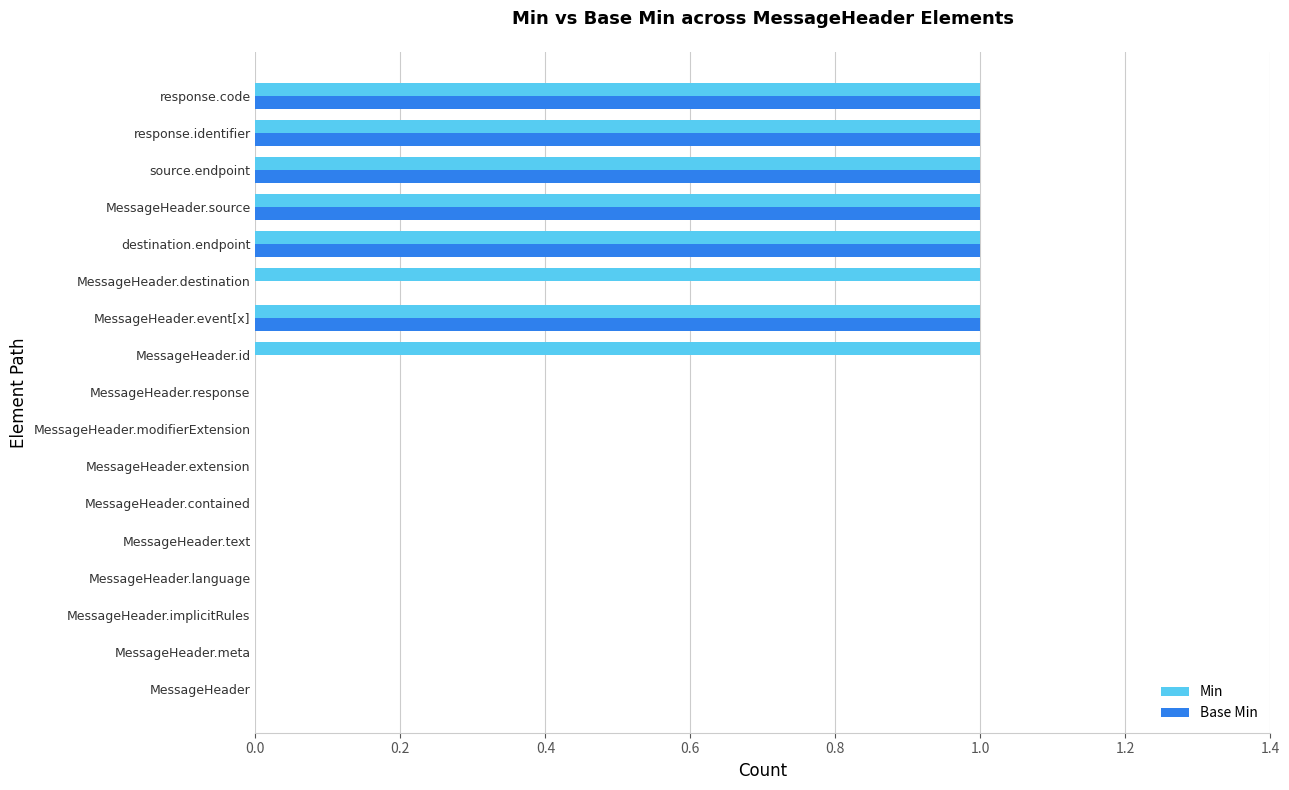

Count the Min values in the range 0 to 1.

17